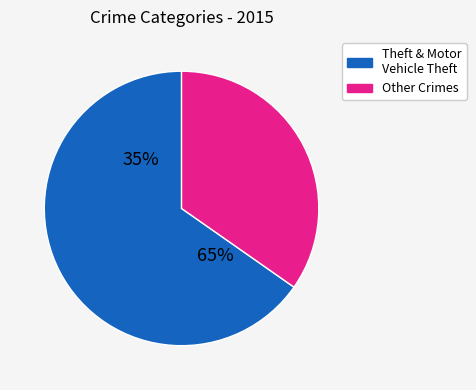

Which category accounts for the majority?

Theft